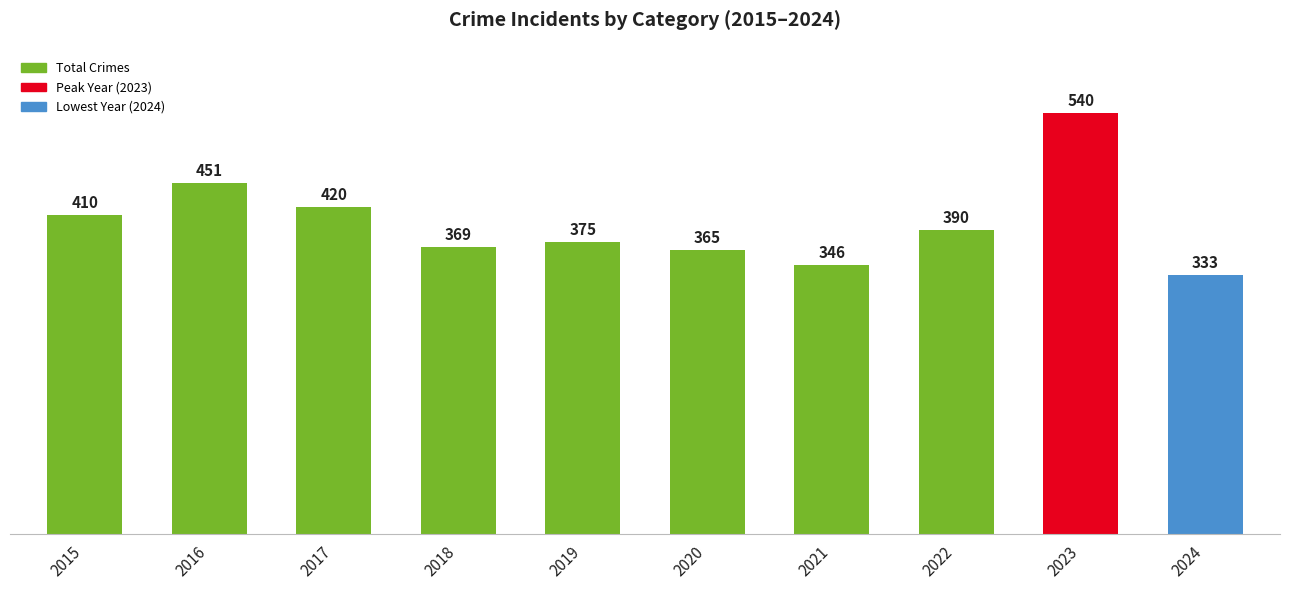

What is the sum of all values?

3999